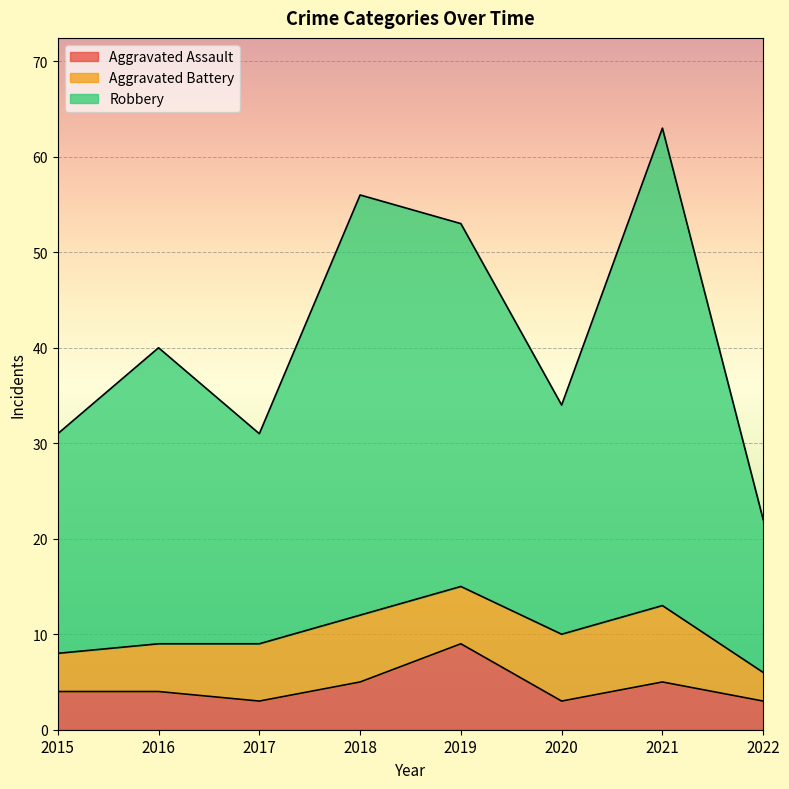

True or false: Robbery and Aggravated Assault cross at least once.

False